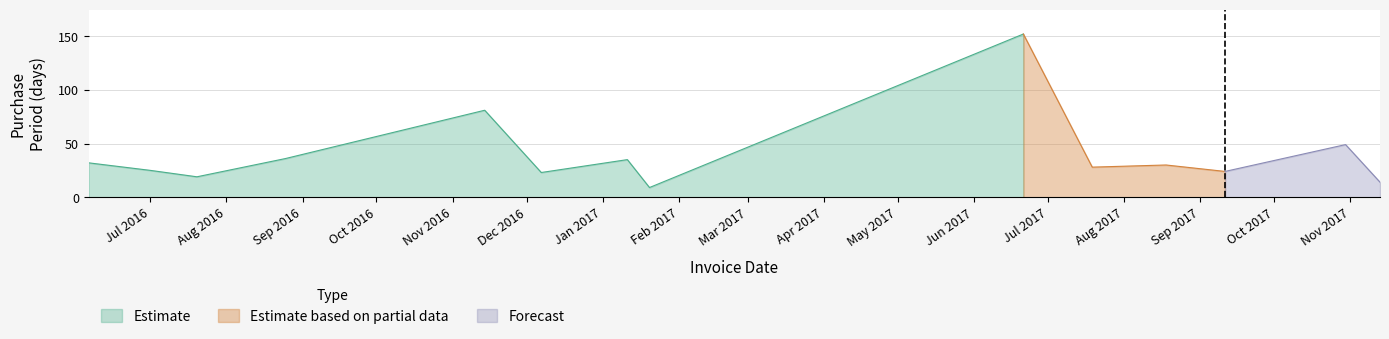

How many points are higher than both their immediate neighbors (excluding endpoints)?

5